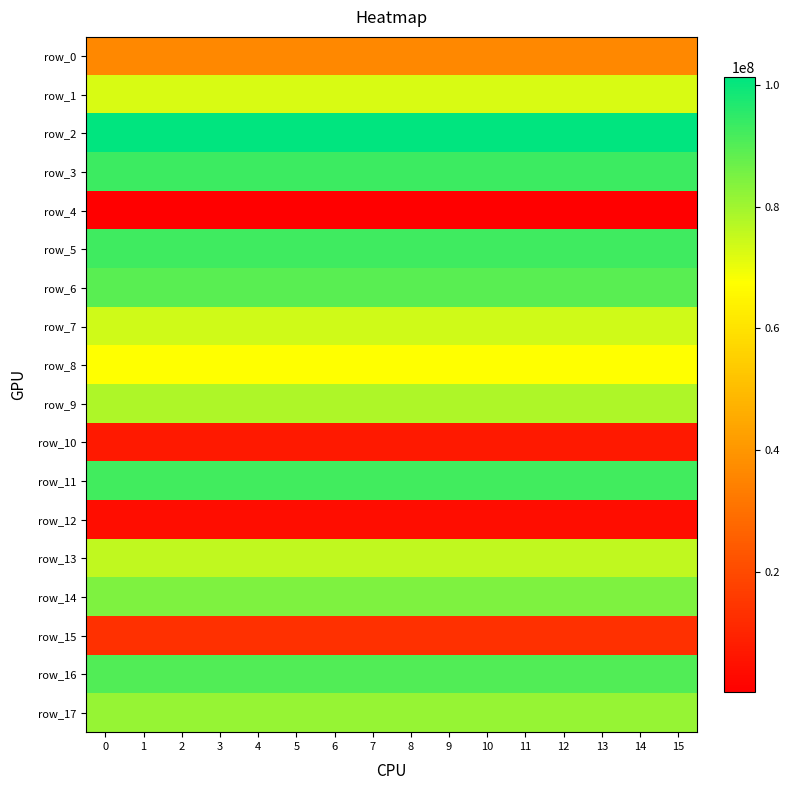

What is the difference between the highest and lowest values at 13?

101034612.3